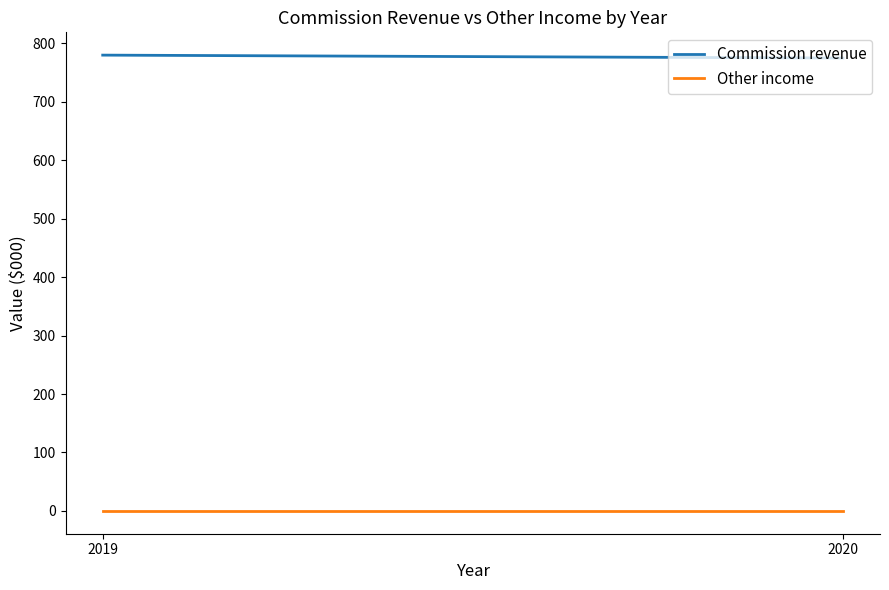

Where is Other income nearest to the value 0?

2020